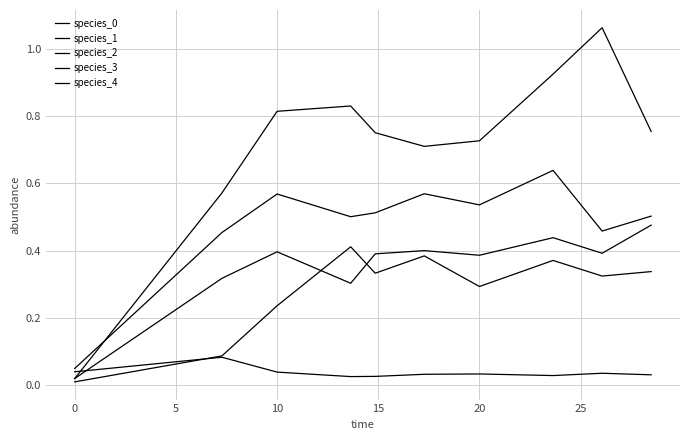

Reading left to right, extract all data points from this chart.

species_0: 0.0	0.1	0.0	0.0	0.0	0.0	0.0	0.0	0.0	0.0
species_1: 0.1	0.5	0.6	0.5	0.5	0.6	0.5	0.6	0.5	0.5
species_2: 0.0	0.1	0.2	0.4	0.3	0.4	0.3	0.4	0.3	0.3
species_3: 0.0	0.3	0.4	0.3	0.4	0.4	0.4	0.4	0.4	0.5
species_4: 0.0	0.6	0.8	0.8	0.8	0.7	0.7	0.9	1.1	0.8